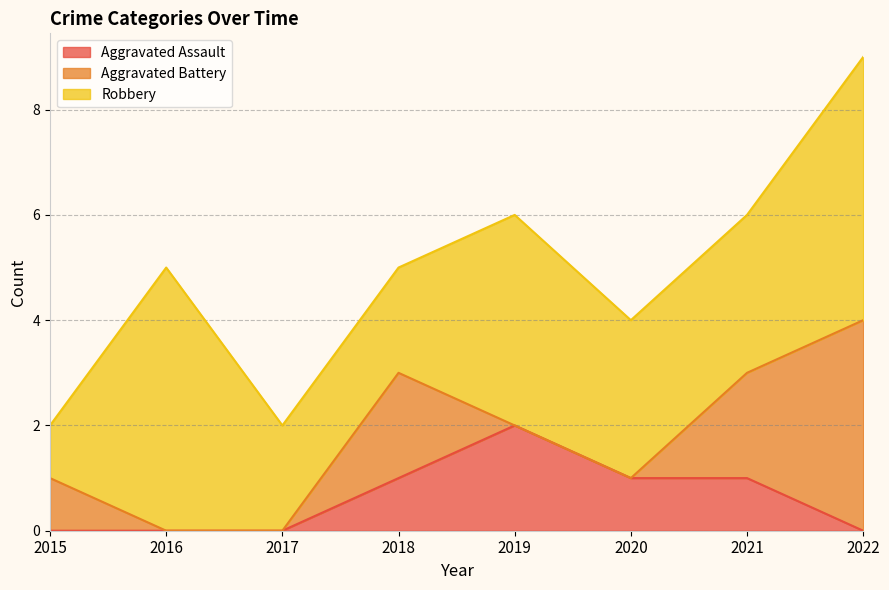

The value of Aggravated Battery at 2022 is 6. True or false?

False